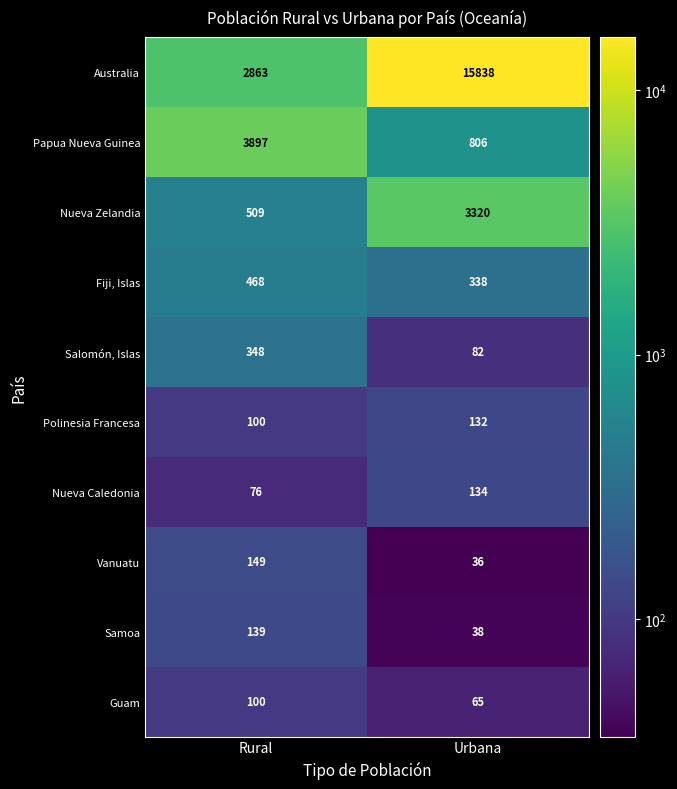

What is the difference between the highest and lowest values at Urbana?

15802